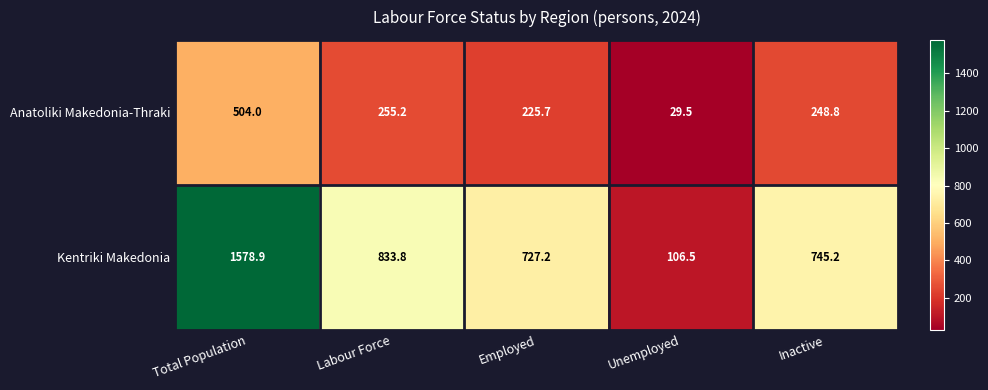

Which series changed the most between Unemployed and Inactive?

Kentriki Makedonia